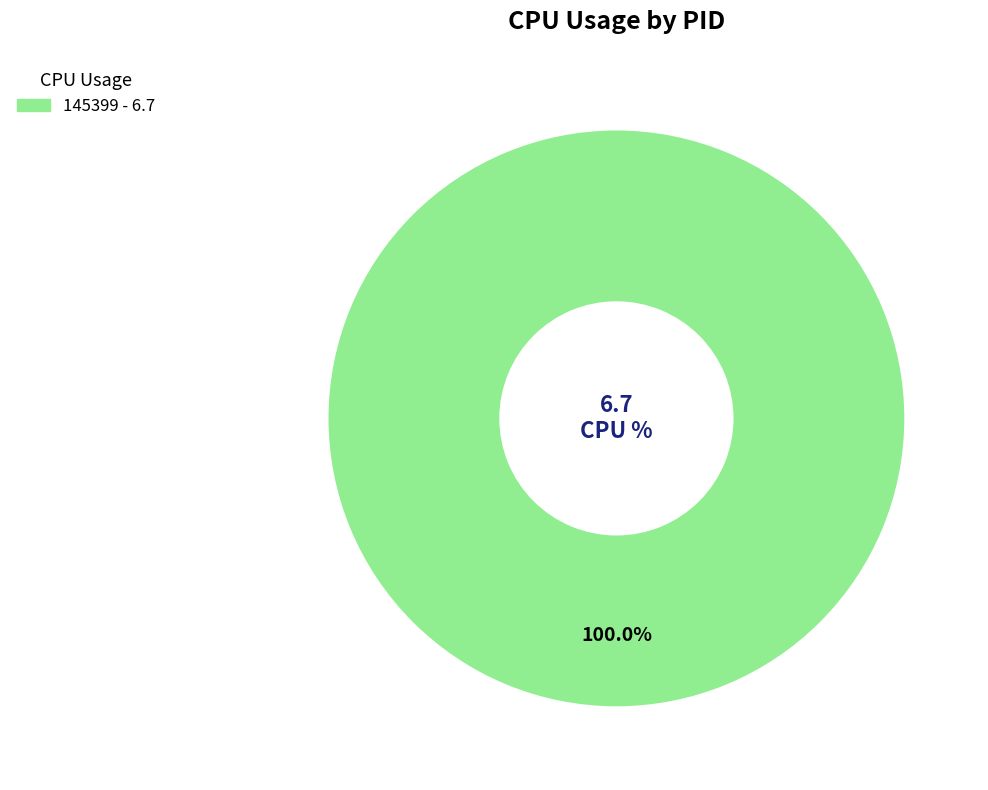

Does any single category account for the majority?

Yes